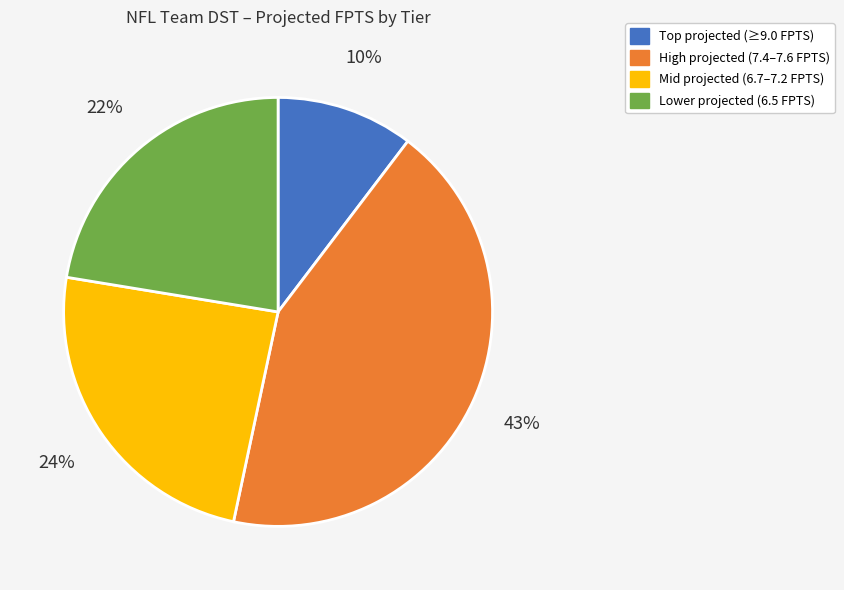

To the nearest percent, what is the difference between the largest and smallest slice percentages?

33%